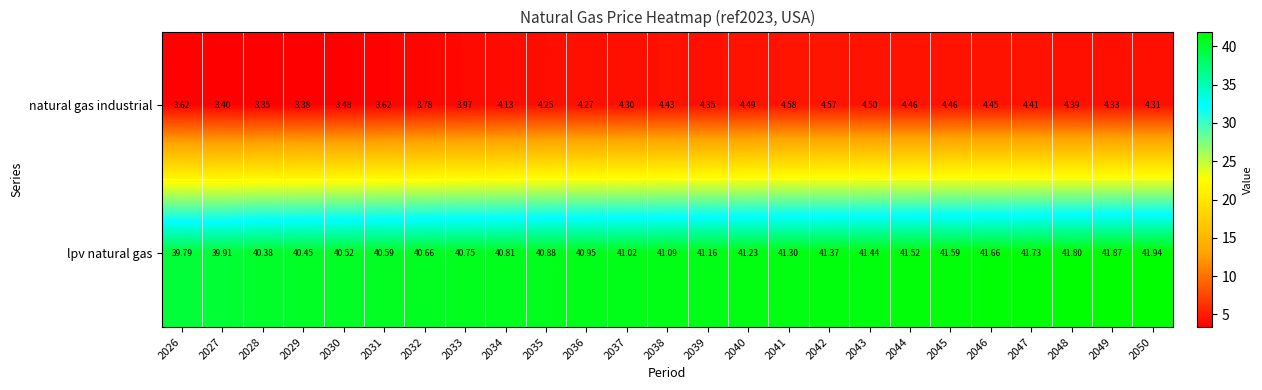

Which series has the largest total across all categories?

lpv natural gas